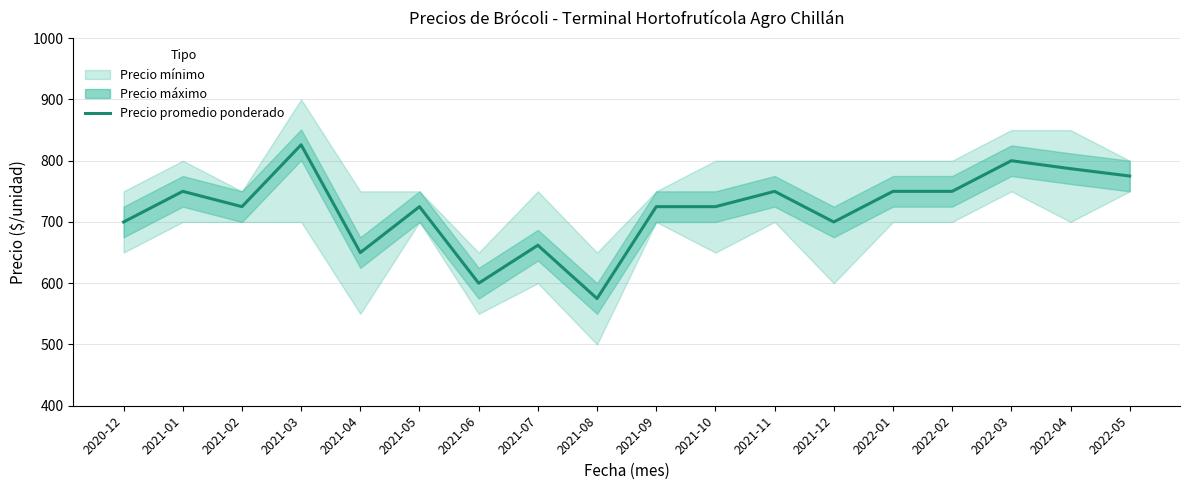

What is the label of the 12th point from the right?

2021-06